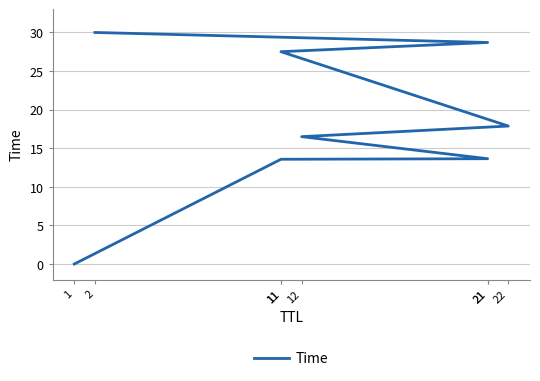

What is the change in value from 1 to 2?

+30.0